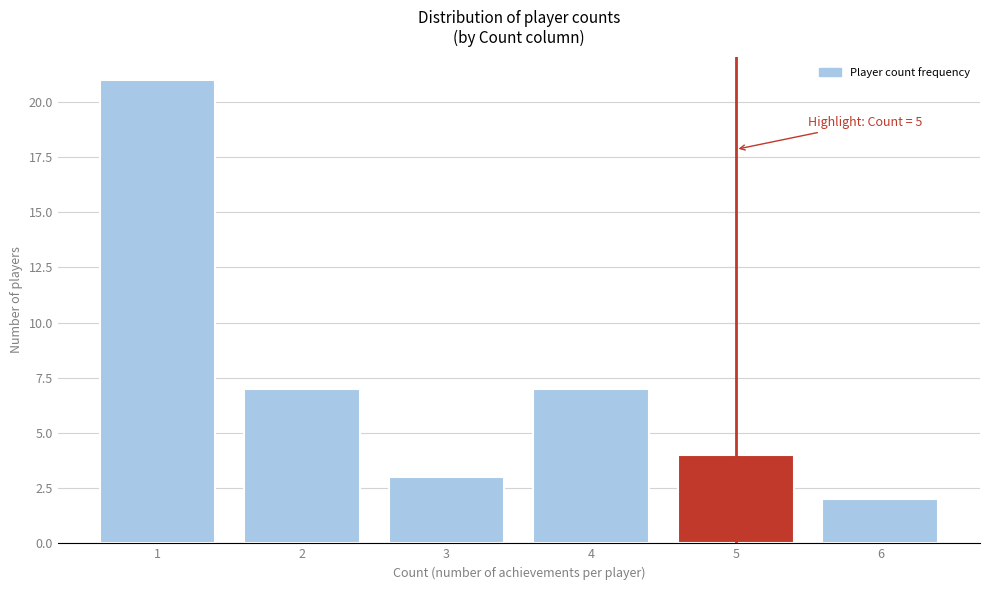

Reading right to left, extract all data points from this chart.

2	4	7	3	7	21